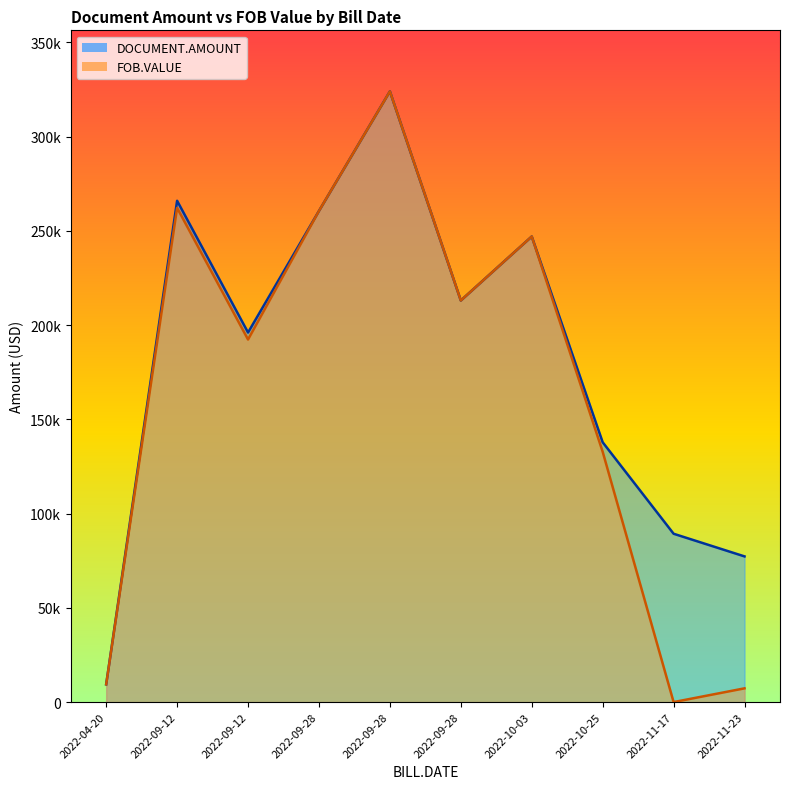

What are all the series names shown in the legend?

DOCUMENT.AMOUNT, FOB.VALUE